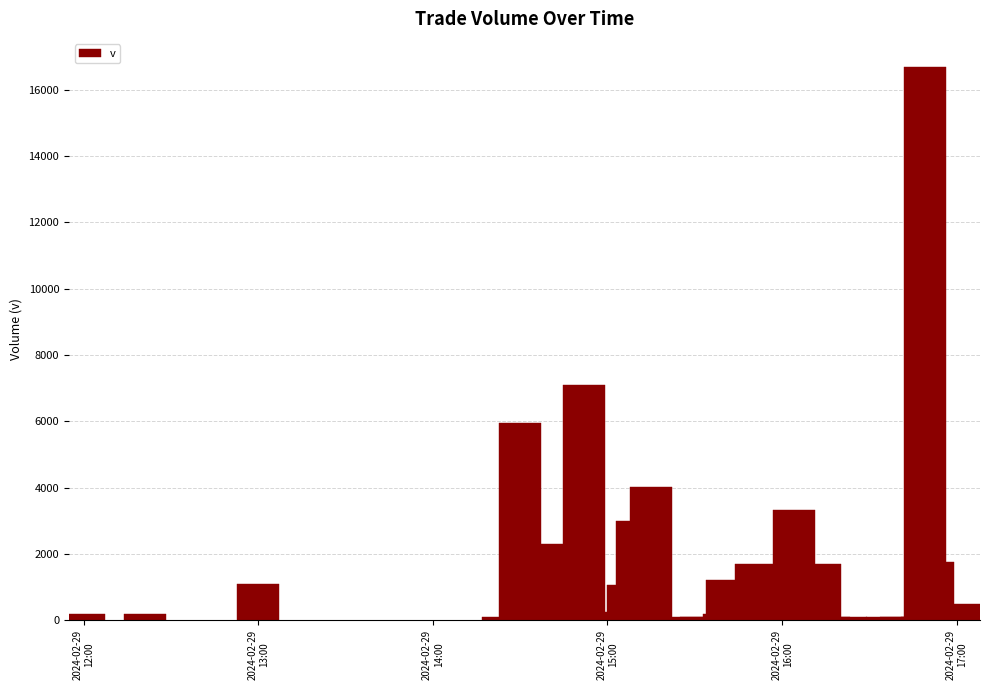

What is the difference between the maximum and minimum values?

16600